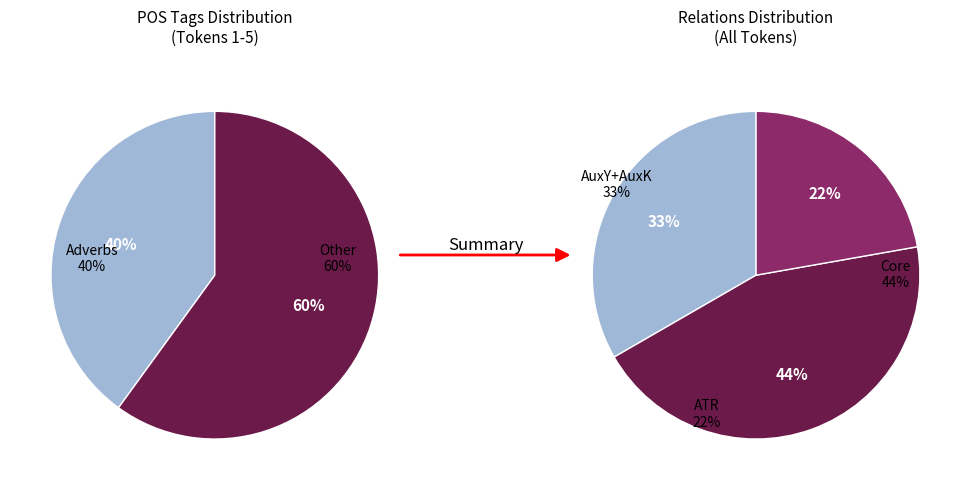

What percentage is NOT represented by AuxK?

80.0%